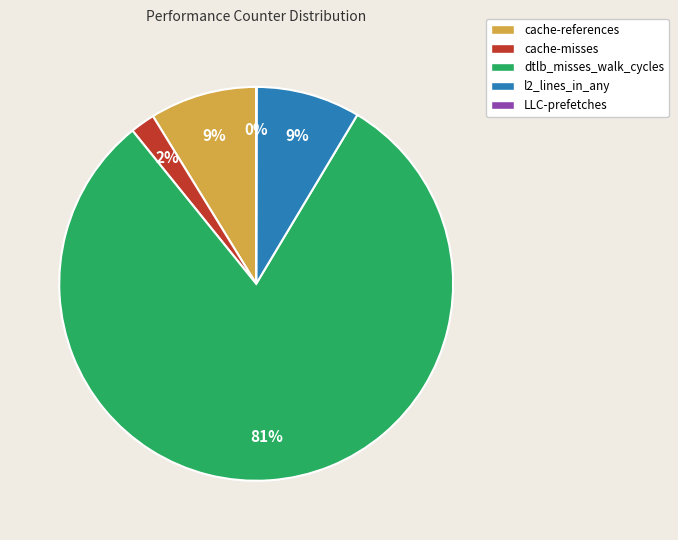

Which slice is the largest?

dtlb_misses_walk_cycles